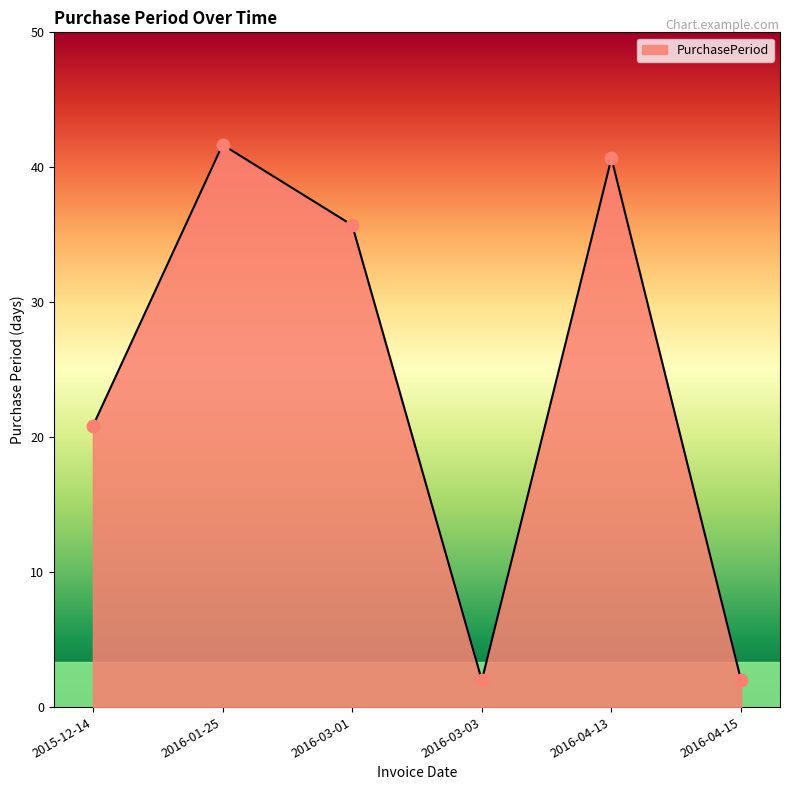

Approximately how many times larger is the value at 2016-03-01 compared to 2016-04-13?

0.9